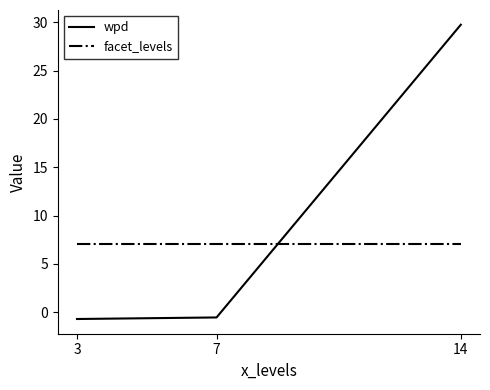

What is the lowest value of the wpd series?

-0.7